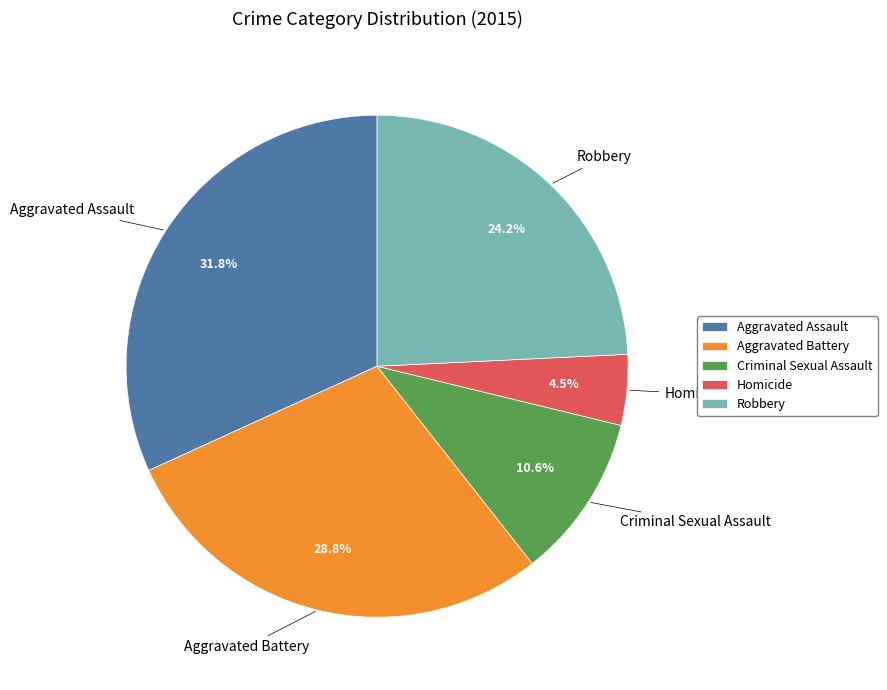

Does any single category account for the majority?

No